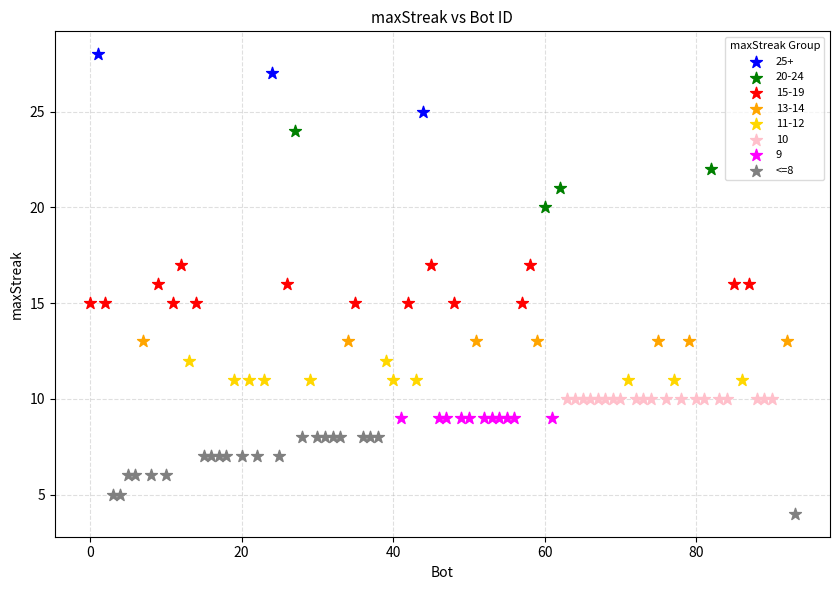

Which series contains the highest Y value?

25+